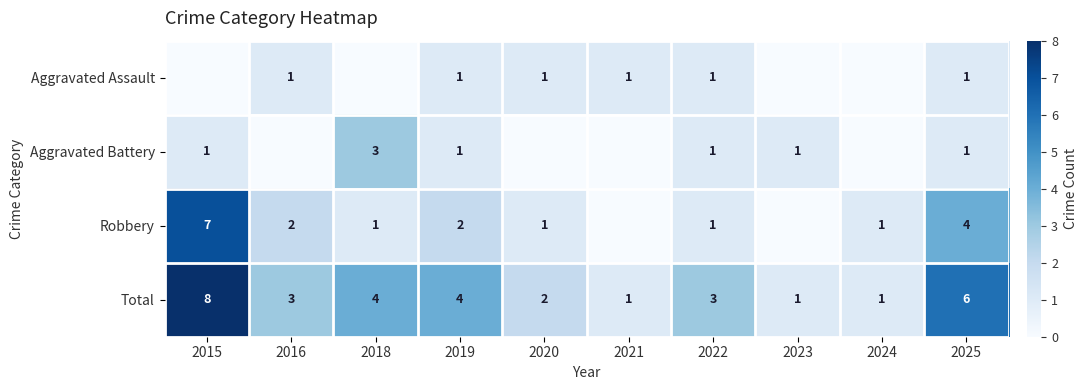

What is the sum of all Total values?

33